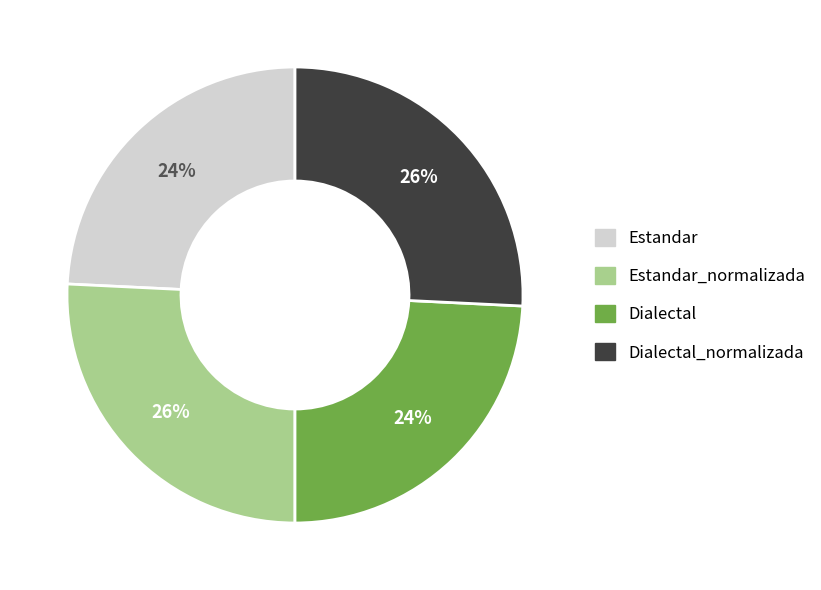

To the nearest percent, what is the difference between the largest and smallest slice percentages?

2%